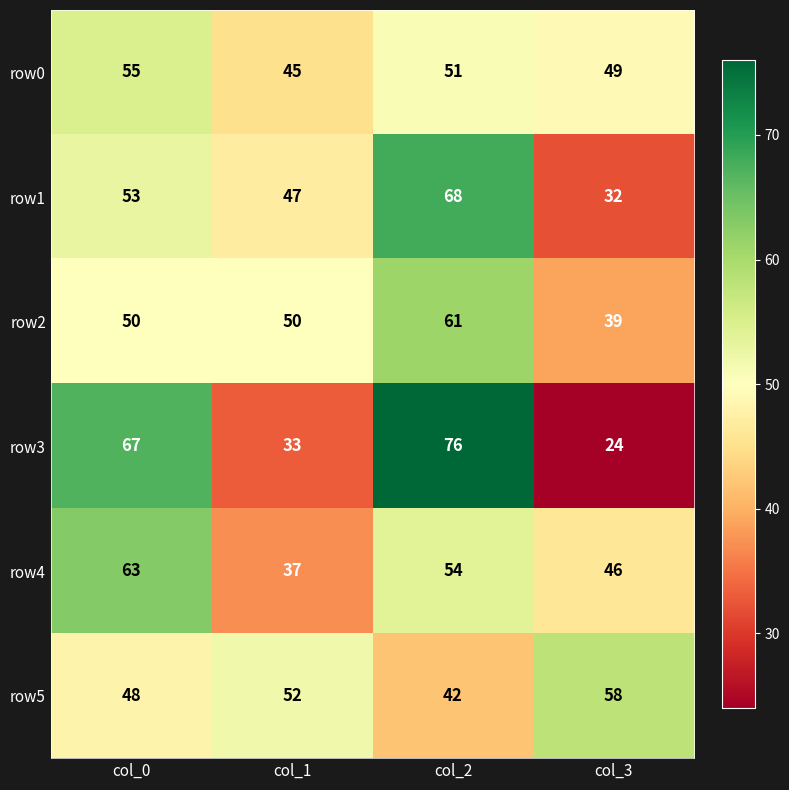

How many row5 values are between 48 and 58?

3